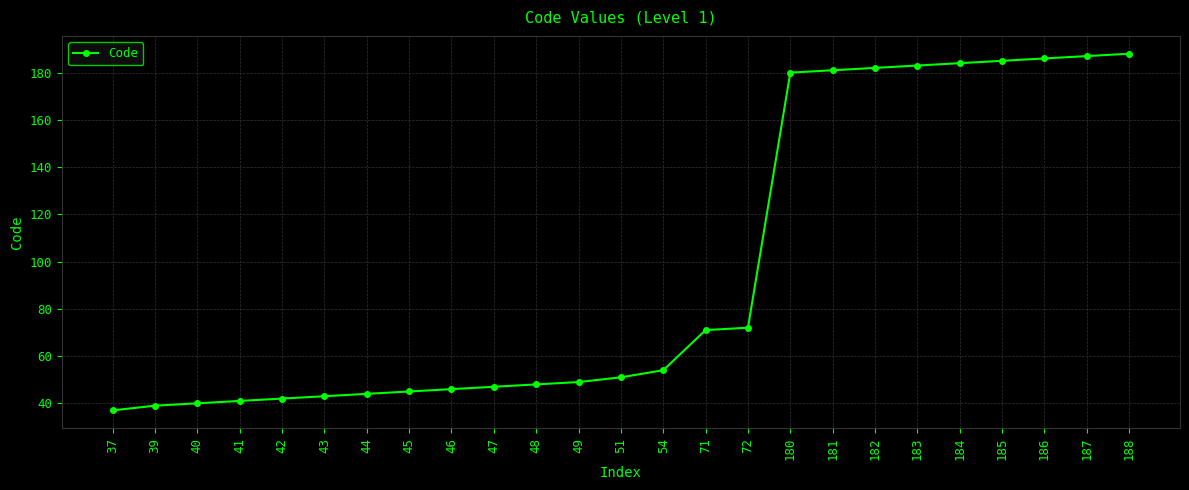

What is the ratio of the value at 48 to the value at 40?

1.2